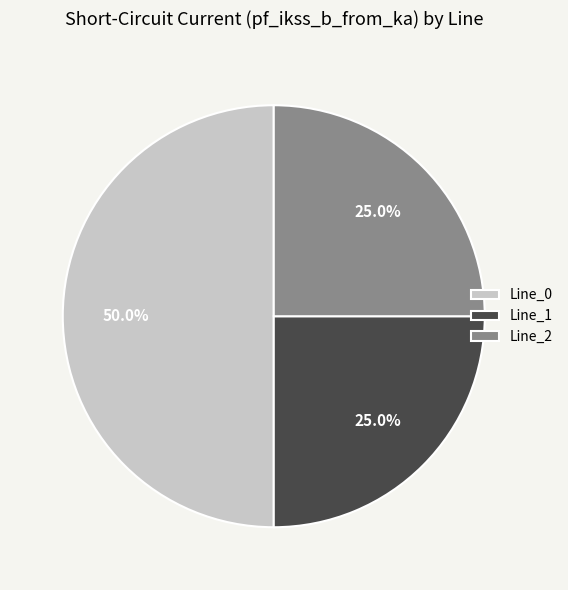

To the nearest percent, what is the difference between the Line_0 and Line_2 slice percentages?

25%